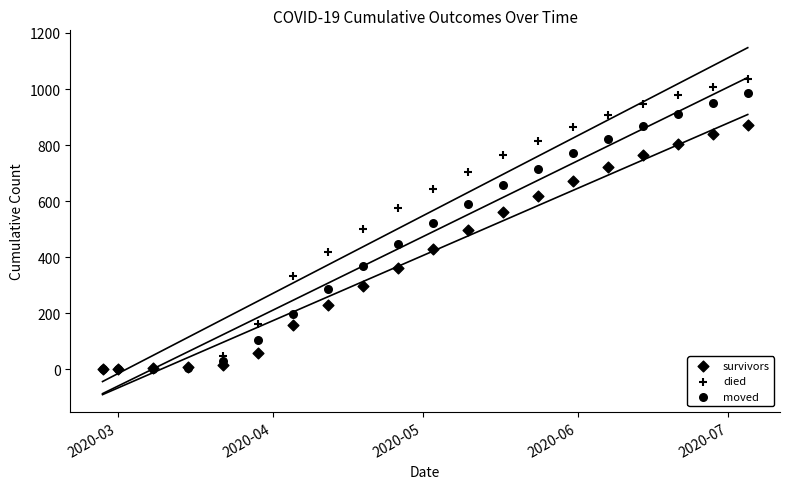

Which series has the widest spread of Y values?

died